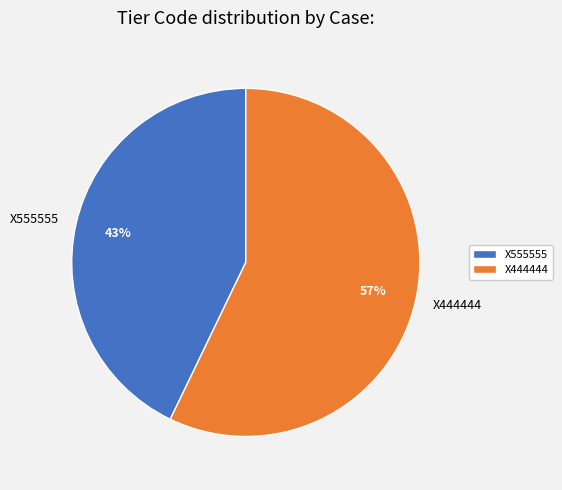

To the nearest percent, what percentage of the pie is X555555?

43%